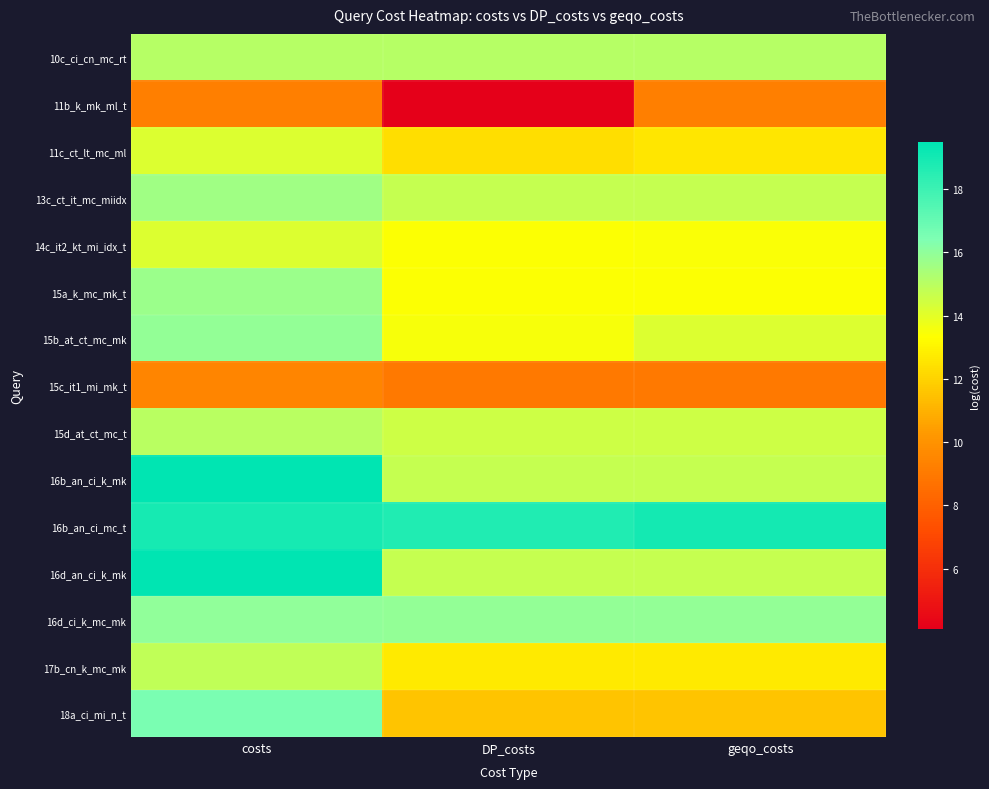

Reading left to right, extract all data points from this chart.

10c_ci_cn_mc_rt: costs=15.1	DP_costs=15.1	geqo_costs=15.1
11b_k_mk_ml_t: costs=9.3	DP_costs=4.1	geqo_costs=9.3
11c_ct_lt_mc_ml: costs=14.1	DP_costs=12.4	geqo_costs=12.6
13c_ct_it_mc_miidx: costs=15.6	DP_costs=14.7	geqo_costs=14.7
14c_it2_kt_mi_idx_t: costs=14.2	DP_costs=13.4	geqo_costs=13.5
15a_k_mc_mk_t: costs=15.7	DP_costs=13.4	geqo_costs=13.4
15b_at_ct_mc_mk: costs=15.9	DP_costs=13.5	geqo_costs=14.1
15c_it1_mi_mk_t: costs=9.5	DP_costs=9.0	geqo_costs=9.0
15d_at_ct_mc_t: costs=15.0	DP_costs=14.5	geqo_costs=14.5
16b_an_ci_k_mk: costs=19.5	DP_costs=14.7	geqo_costs=14.7
16b_an_ci_mc_t: costs=18.9	DP_costs=18.7	geqo_costs=19.0
16d_an_ci_k_mk: costs=19.5	DP_costs=14.7	geqo_costs=14.7
16d_ci_k_mc_mk: costs=16.0	DP_costs=15.9	geqo_costs=15.9
17b_cn_k_mc_mk: costs=14.8	DP_costs=12.7	geqo_costs=12.7
18a_ci_mi_n_t: costs=16.5	DP_costs=11.6	geqo_costs=11.6